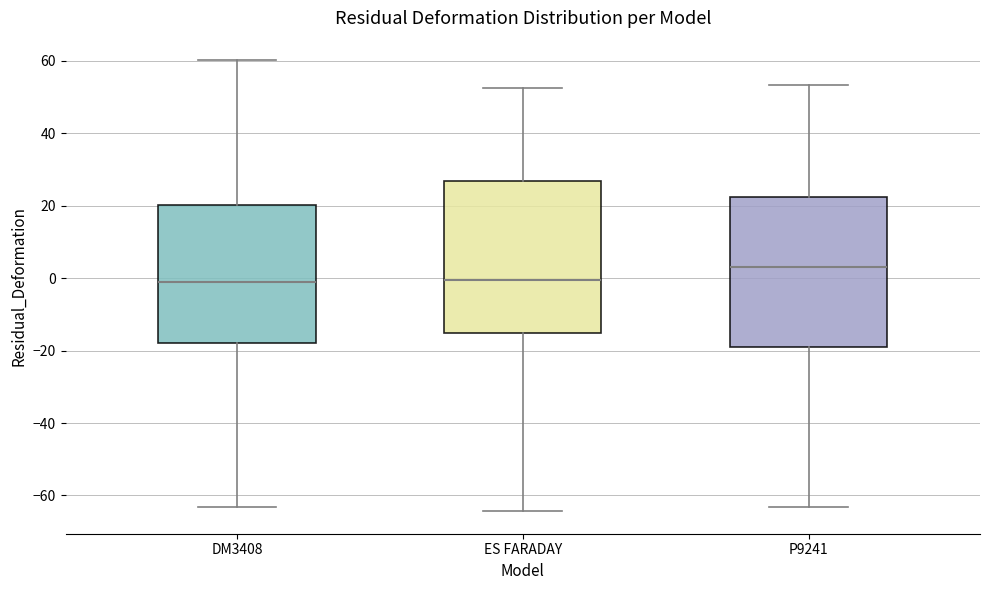

Reading left to right, transcribe this box plot: for each box, give where its median line is, the range the box spans, and where its two whiskers end, as read against the y-axis. The values are not printed on the chart, so give them approximately, as read against the axis.

DM3408: median -2, box -18 to 20, whiskers -64 to 60
ES FARADAY: median 0, box -16 to 26, whiskers -64 to 52
P9241: median 4, box -18 to 22, whiskers -64 to 54